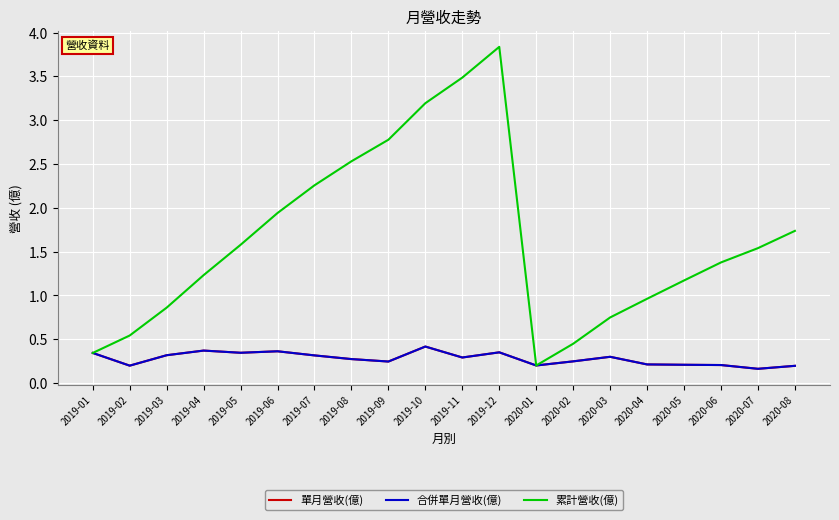

Rank the categories by 合併單月營收(億) value from highest to lowest.

2019-10, 2019-04, 2019-06, 2019-12, 2019-05, 2019-01, 2019-03, 2019-07, 2020-03, 2019-11, 2019-08, 2020-02, 2019-09, 2020-04, 2020-05, 2020-06, 2020-01, 2019-02, 2020-08, 2020-07